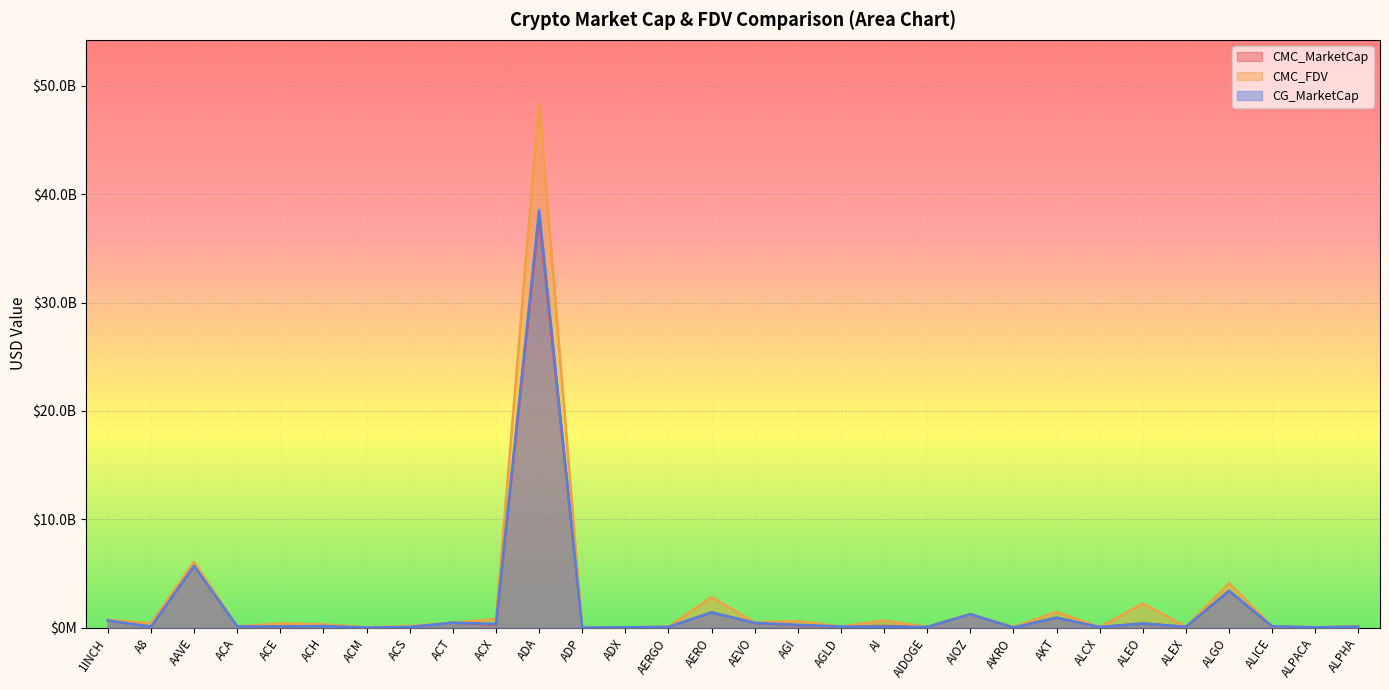

Reading right to left, extract all data points from this chart.

CMC_MarketCap: ALPHA=98039617.9	ALPACA=32742803.3	ALICE=100551029.1	ALGO=3401749508.5	ALEX=69495432.5	ALEO=383983303.0	ALCX=61441528.0	AKT=923291155.2	AKRO=19576739.9	AIOZ=1254094416.6	AIDOGE=61294954.8	AI=164499155.9	AGLD=108502177.4	AGI=211096335.2	AEVO=444634858.8	AERO=1416217269.5	AERGO=66456249.1	ADX=36479169.8	ADP=7189410.4	ADA=37796264878.6	ACX=264523436.3	ACT=460658424.4	ACS=67548949.0	ACM=12132914.8	ACH=258367694.1	ACE=112567301.4	ACA=124143466.8	AAVE=5704200965.5	A8=92630384.9	1INCH=674206674.9
CMC_FDV: ALPHA=107854365.2	ALPACA=40814642.0	ALICE=148057862.4	ALGO=4089433846.7	ALEX=114586302.3	ALEO=2217595597.6	ALCX=64454198.6	AKT=1444845566.1	AKRO=66194144.0	AIOZ=1254094416.6	AIDOGE=67321953.5	AI=657175154.8	AGLD=112277508.6	AGI=599587096.3	AEVO=493831817.2	AERO=2811272574.9	AERGO=70949732.7	ADX=37986993.4	ADP=17586487.4	ADA=48430096309.6	ACX=796065039.9	ACT=460658424.4	ACS=157383484.0	ACM=36161413.5	ACH=305031975.3	ACE=390927487.5	ACA=125369911.6	AAVE=6078393194.1	A8=399268902.6	1INCH=723975143.0
CG_MarketCap: ALPHA=97895753.0	ALPACA=32735494.0	ALICE=136350455.0	ALGO=3396965462.0	ALEX=92154193.0	ALEO=384280835.0	ALCX=61398682.0	AKT=918987913.0	AKRO=20636836.0	AIOZ=1244060433.0	AIDOGE=65967870.0	AI=85146829.0	AGLD=108836492.0	AGI=263449962.0	AEVO=444804492.0	AERO=1412338961.0	AERGO=66649847.0	ADX=36419059.0	ADP=6332346.0	ADA=38525402684.0	ACX=353699864.0	ACT=460460751.0	ACS=67544945.0	ACM=12108679.0	ACH=150237864.0	ACE=112412564.0	ACA=123954057.0	AAVE=5707238158.0	A8=92397231.0	1INCH=674815471.0